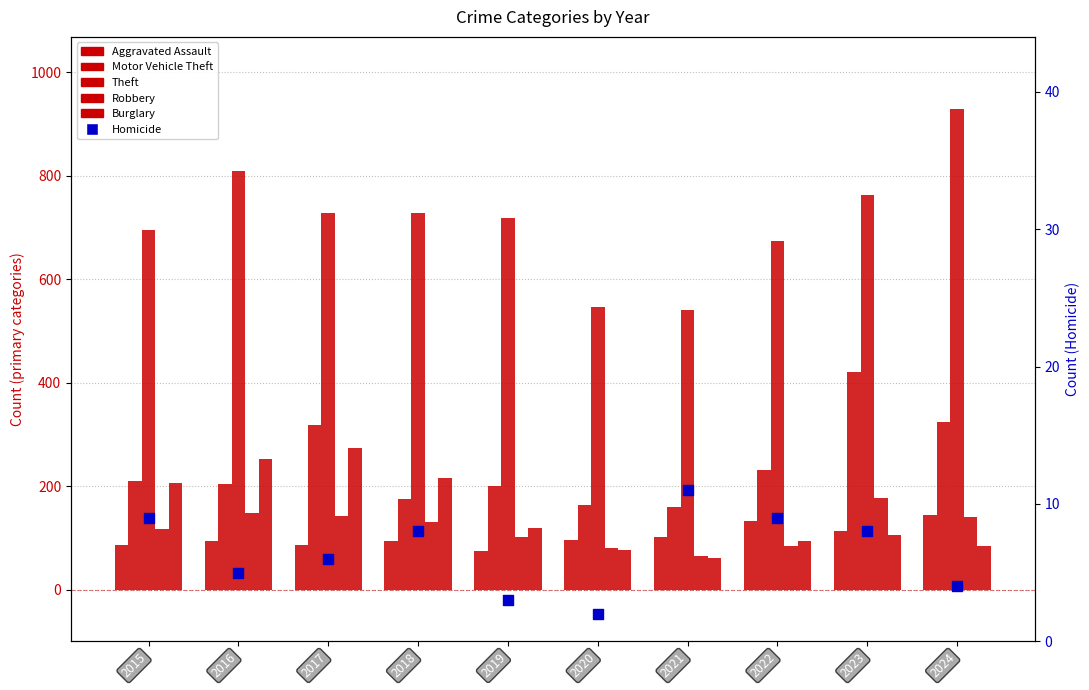

What is the total value across all series at 2016?

1513